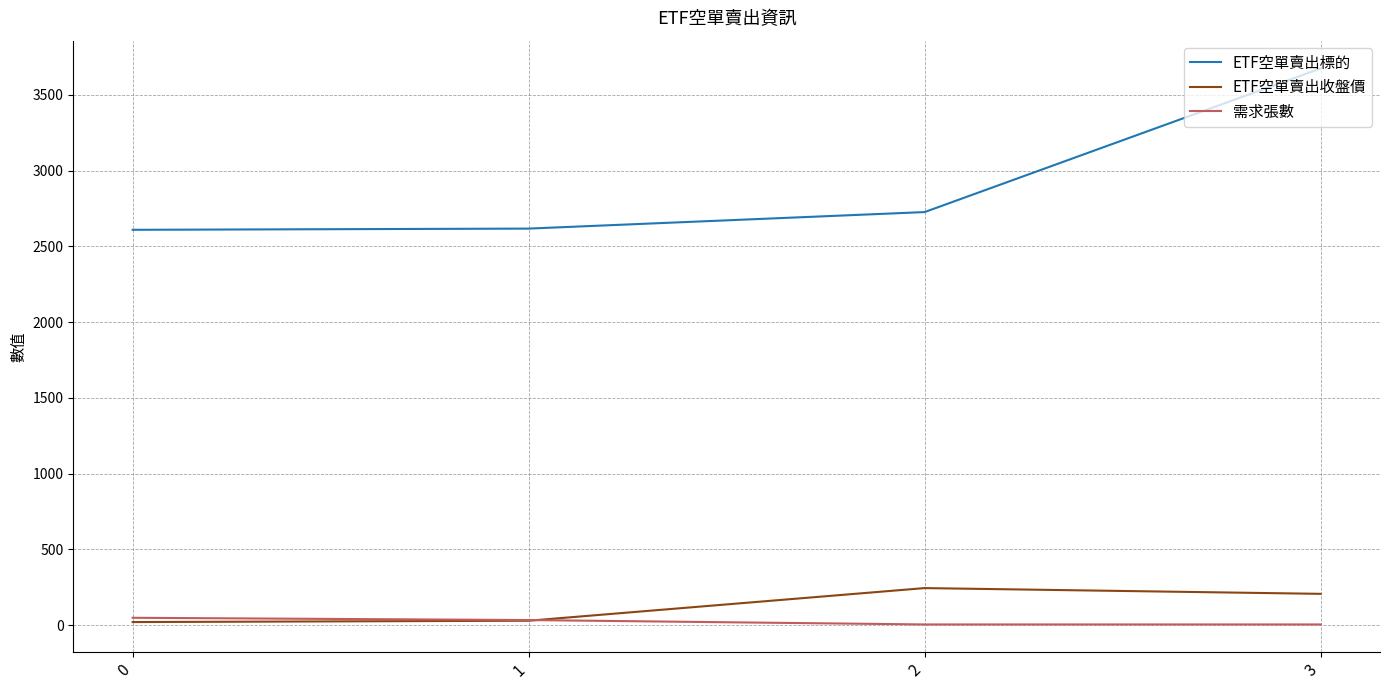

After their last crossing, which series has the higher values: 需求張數 or ETF空單賣出收盤價?

ETF空單賣出收盤價